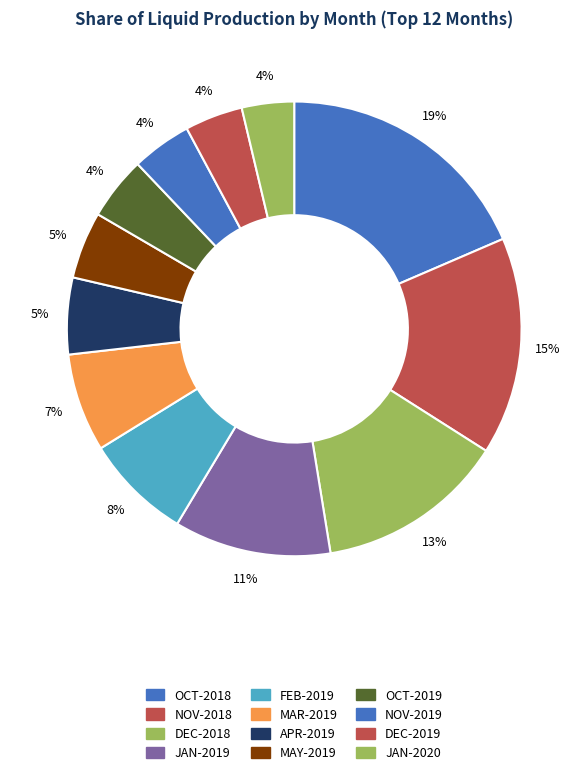

Count the number of slices in the pie.

12